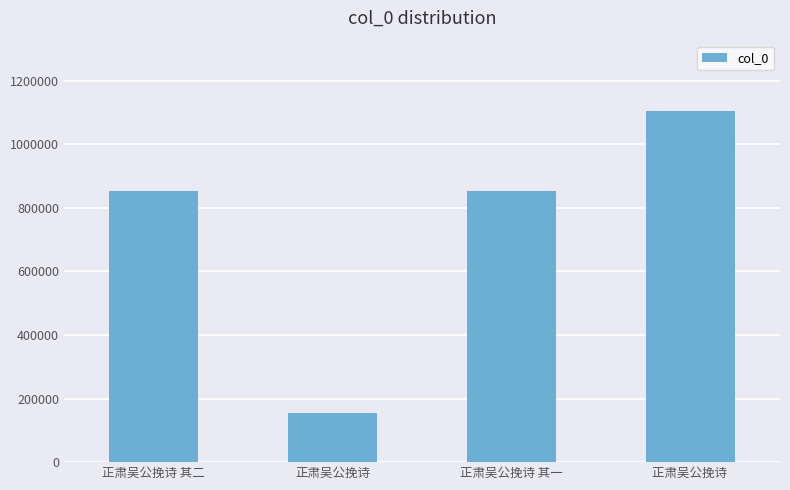

How many distinct data groups are displayed?

1